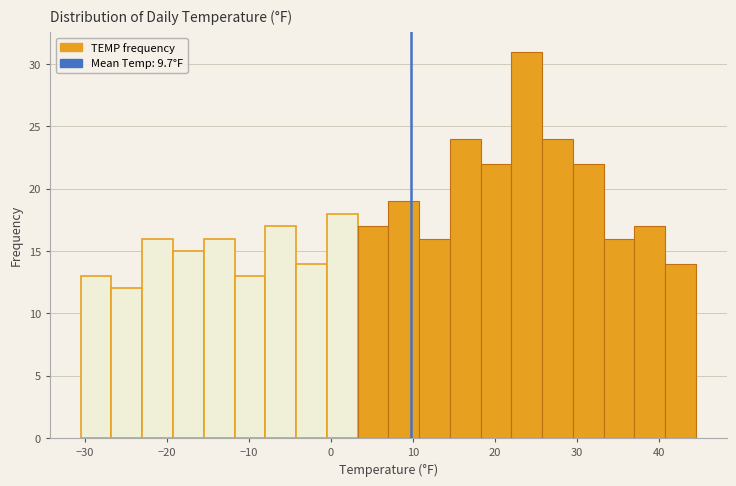

Around what value on the x-axis is the tallest bar? Give the approximate position of its centre, as read against the axis.

24